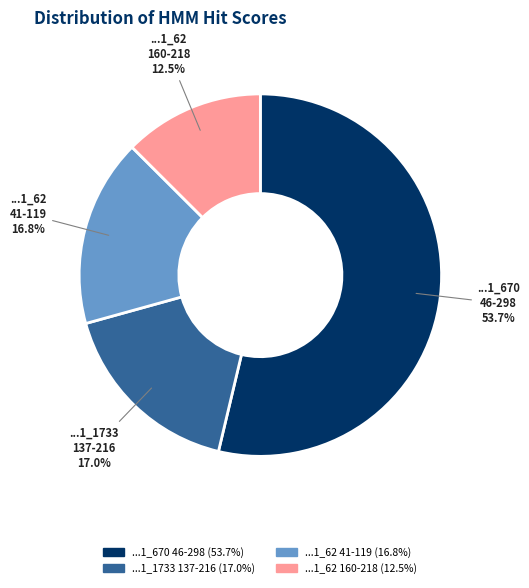

How many segments does this pie chart have?

4